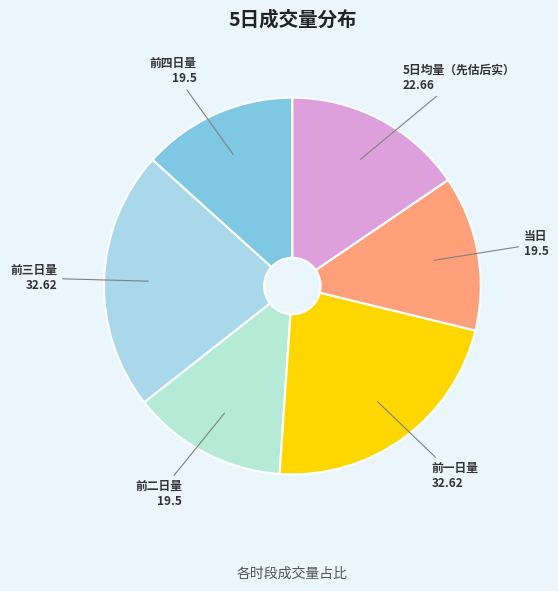

How many segments does this pie chart have?

6